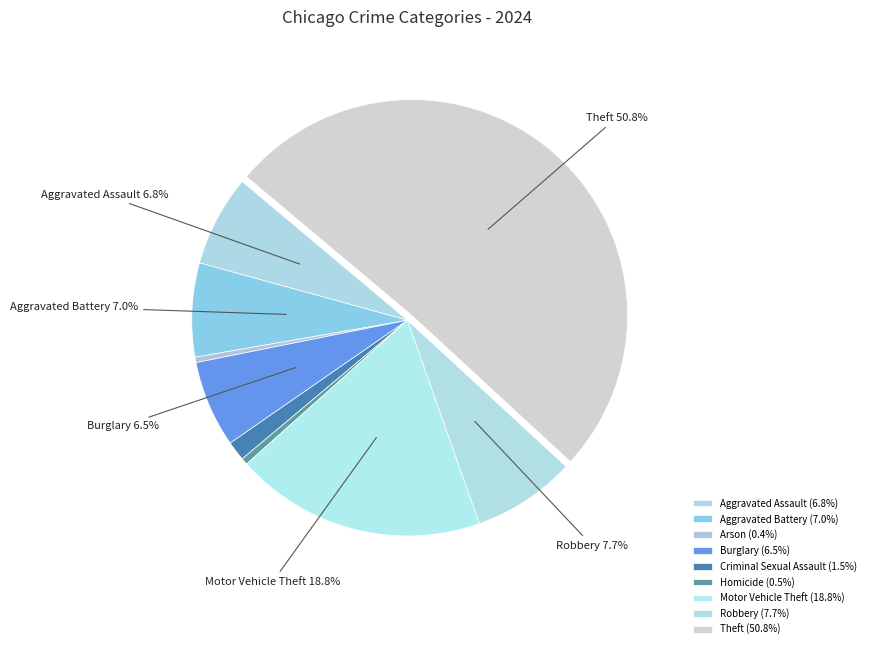

Combined, what portion of the pie is Arson and Aggravated Assault?

7.2%